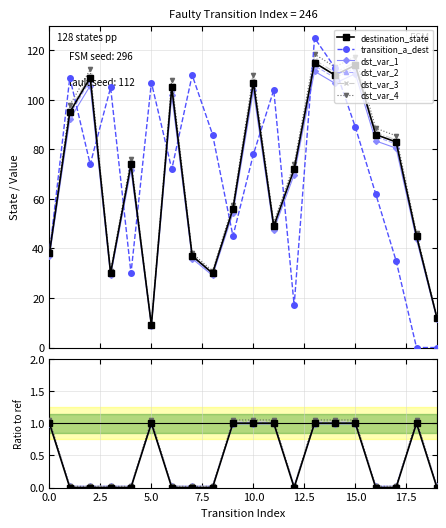

What is the value of the dst_var_3 point at the 8th from the left?

37.4